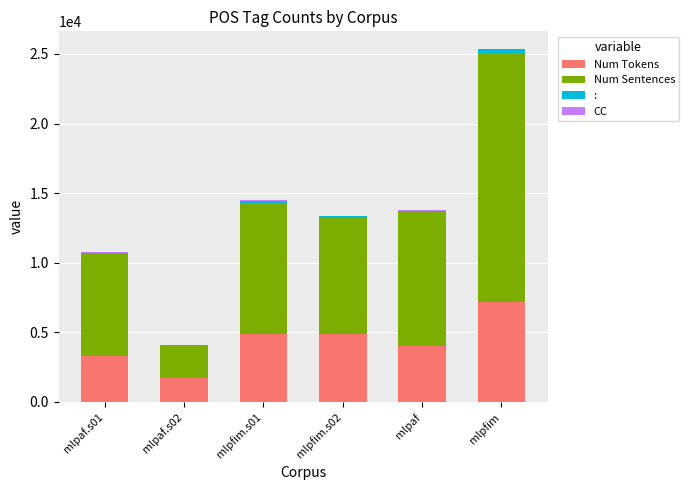

Are the bars horizontal?

No